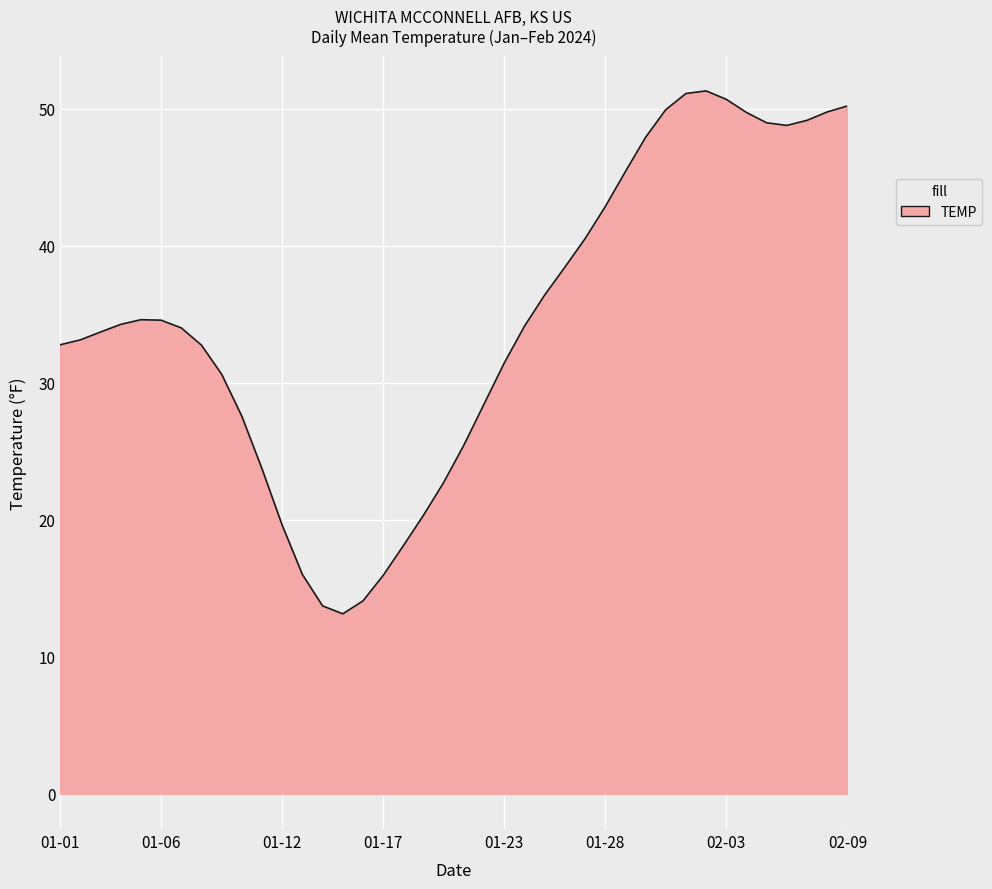

What is the minimum value shown in the chart?

13.1